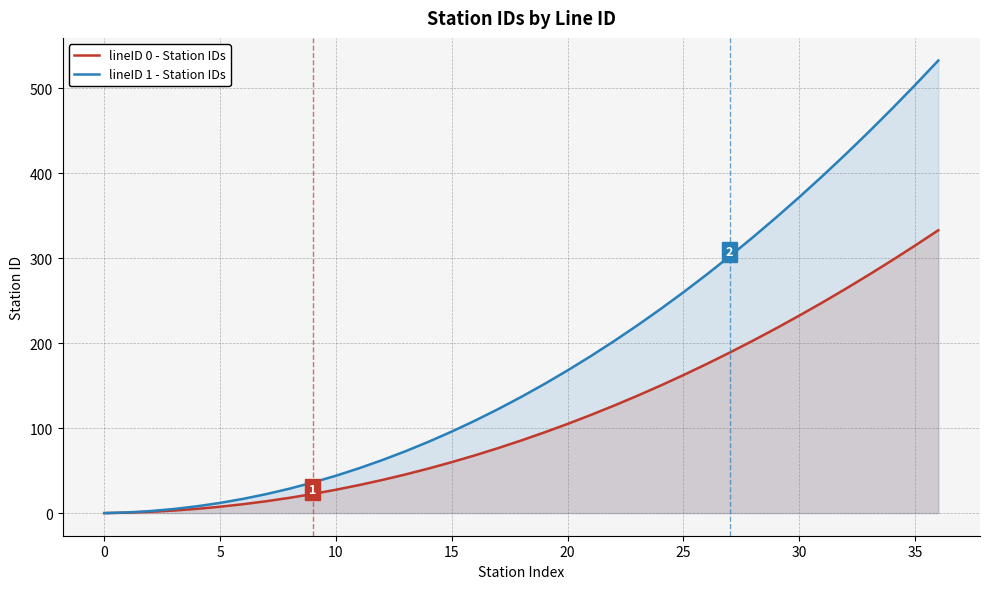

True or false: lineID 0 - Station IDs has more than 2 interior local peaks.

False